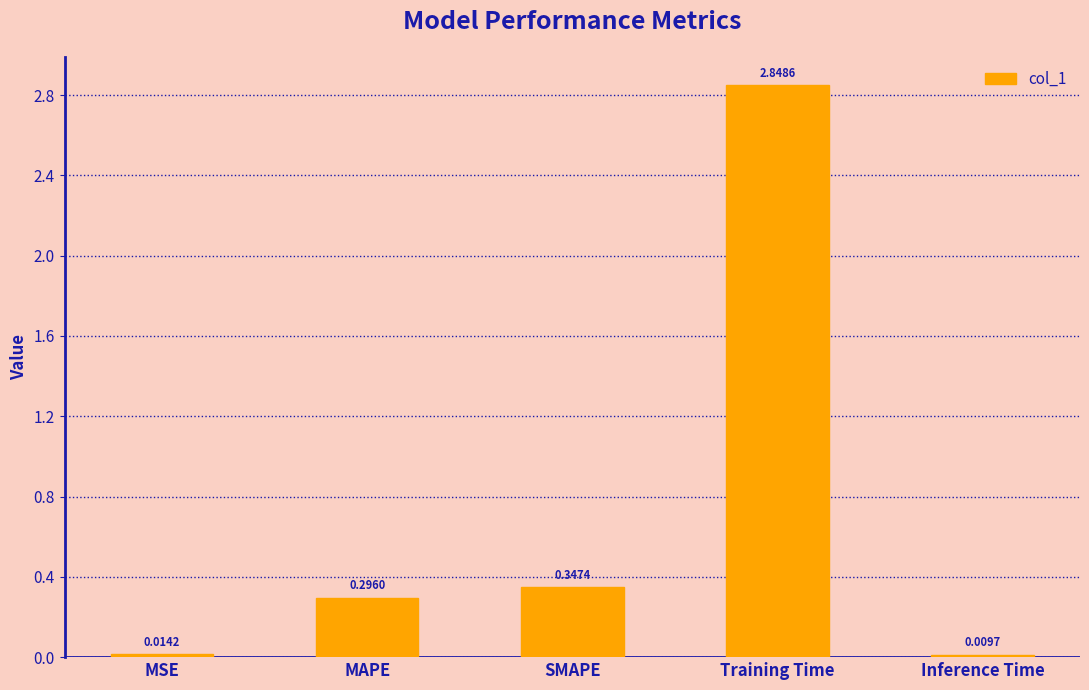

Between Training Time and SMAPE, which is larger?

Training Time